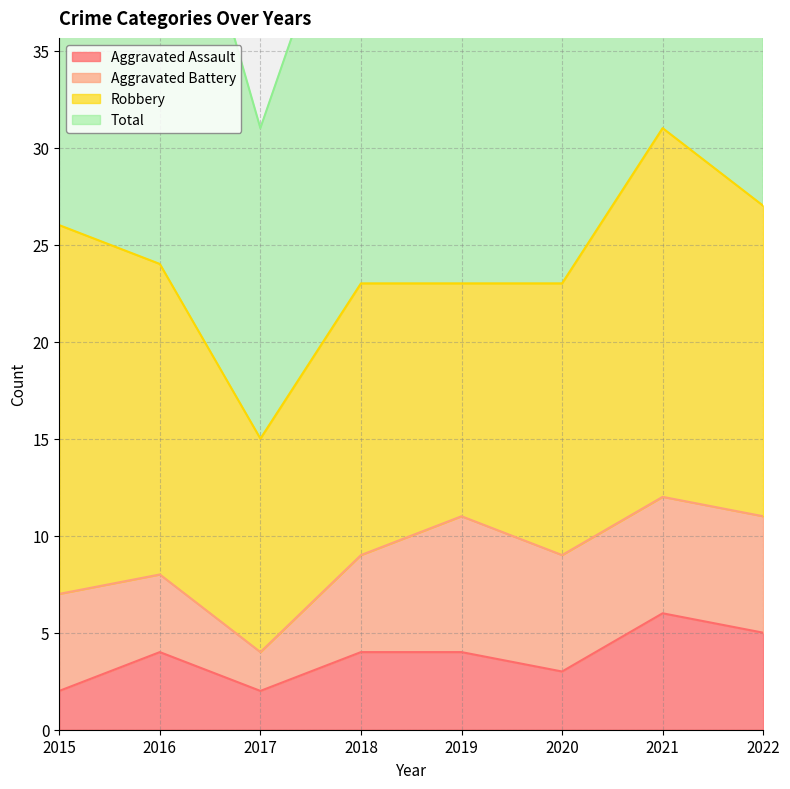

What is the sum of the Total values at 2019 and 2015?

98